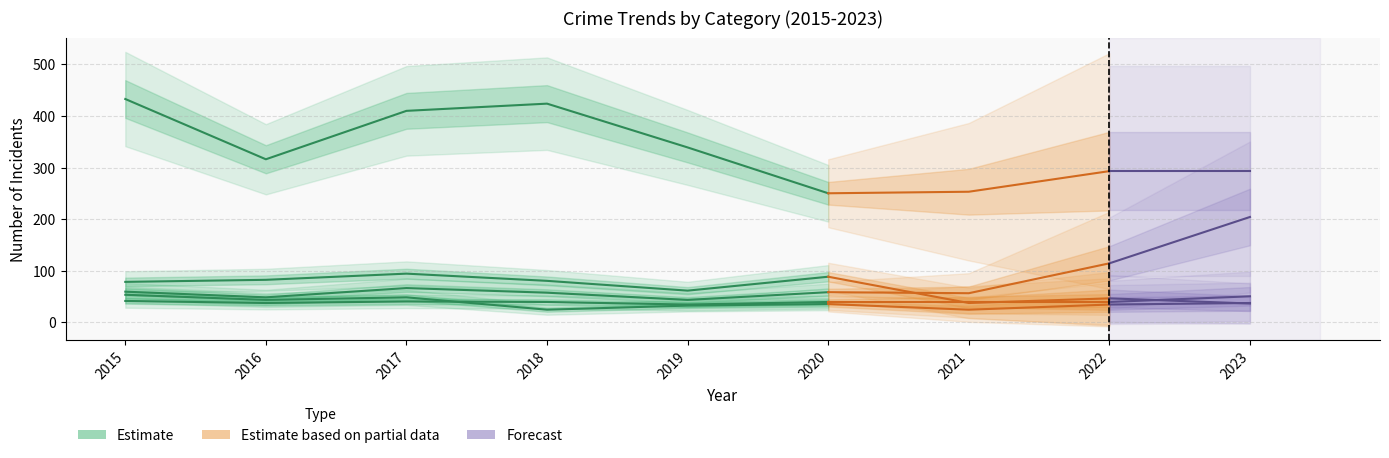

What is the highest value of the Theft series?

433